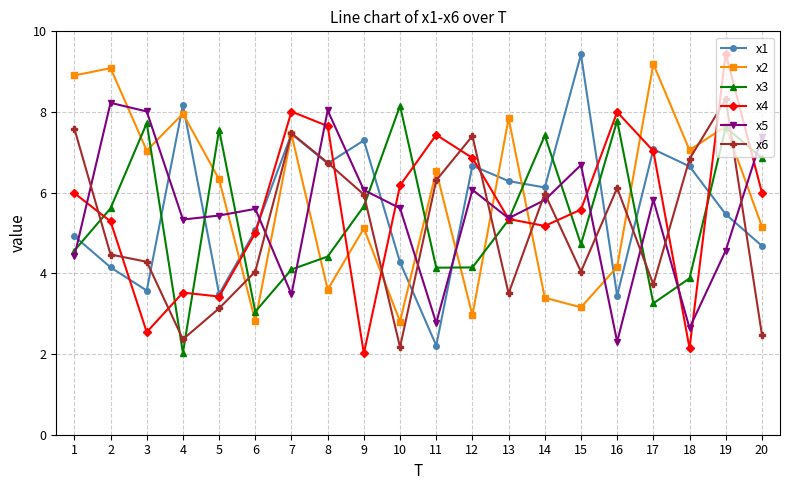

Does the chart display data point markers on the line(s)?

Yes